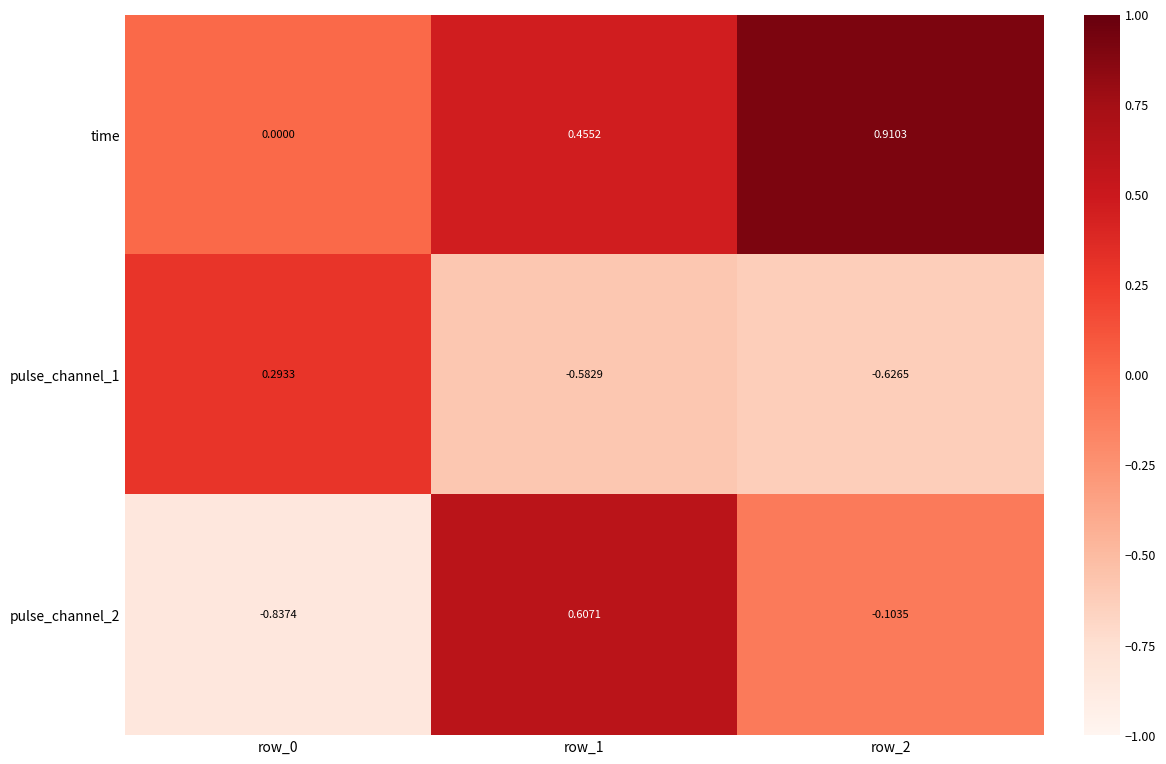

Is the value of pulse_channel_1 at row_0 greater than the value of time at row_1?

No